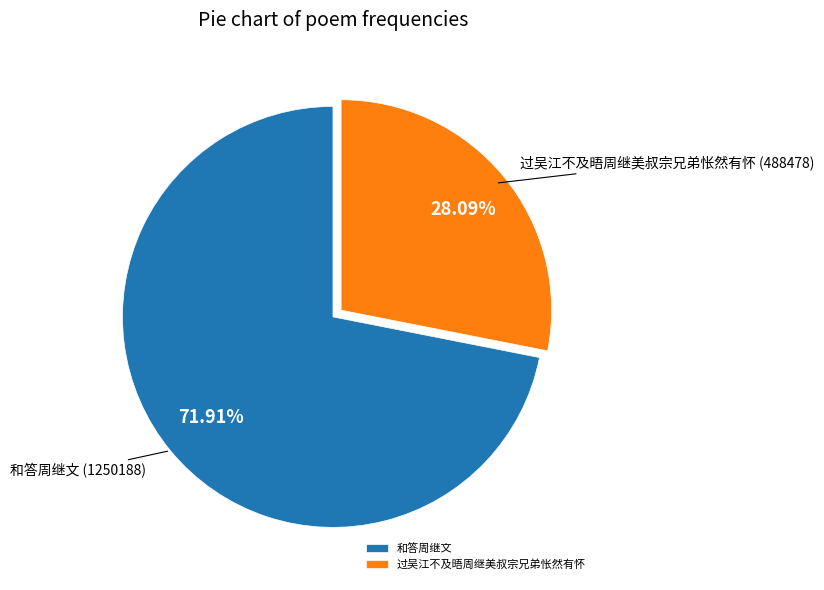

Is the sum of 和答周继文 and 过吴江不及晤周继美叔宗兄弟怅然有怀 greater than half?

Yes